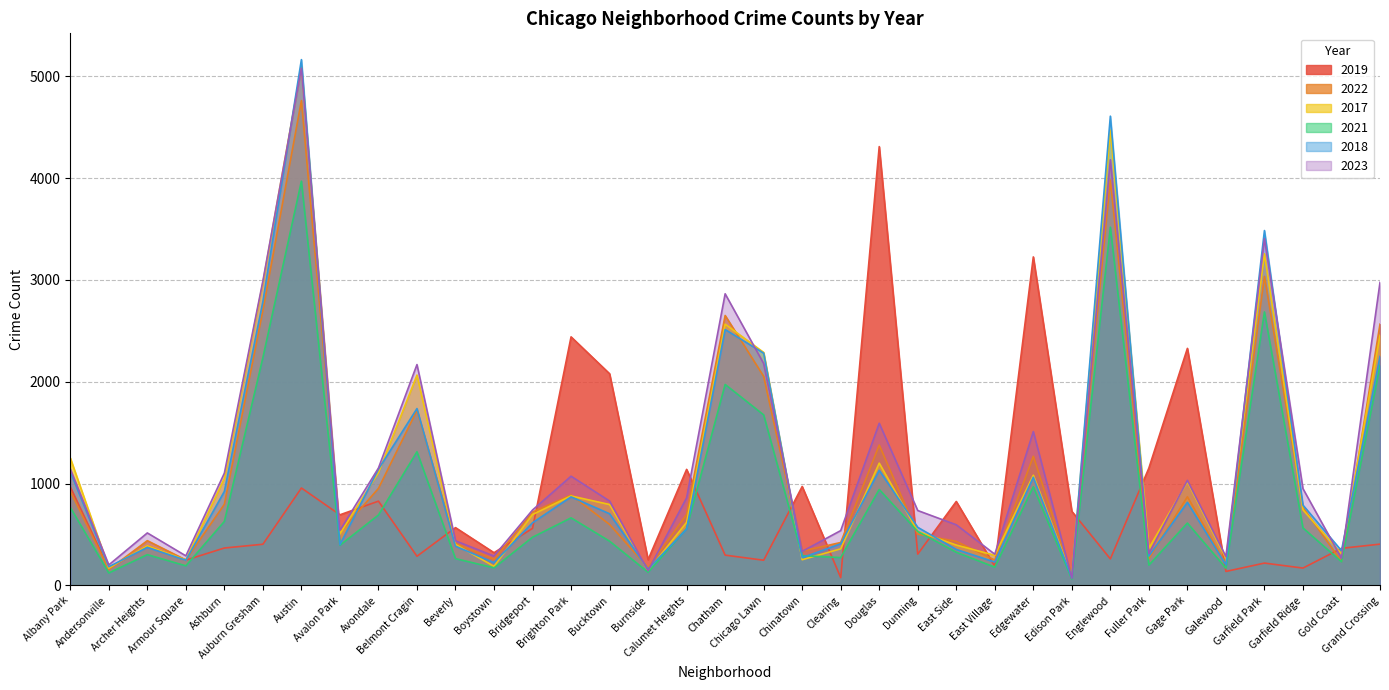

Does the chart have visible grid lines?

Yes